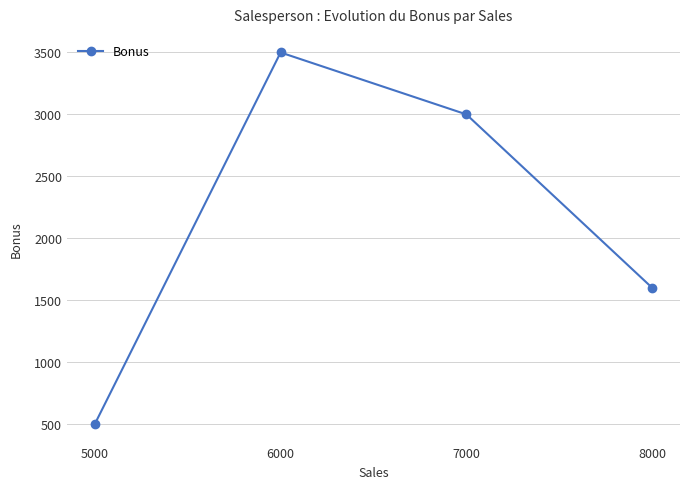

Is this an area chart (filled region under the line)?

No